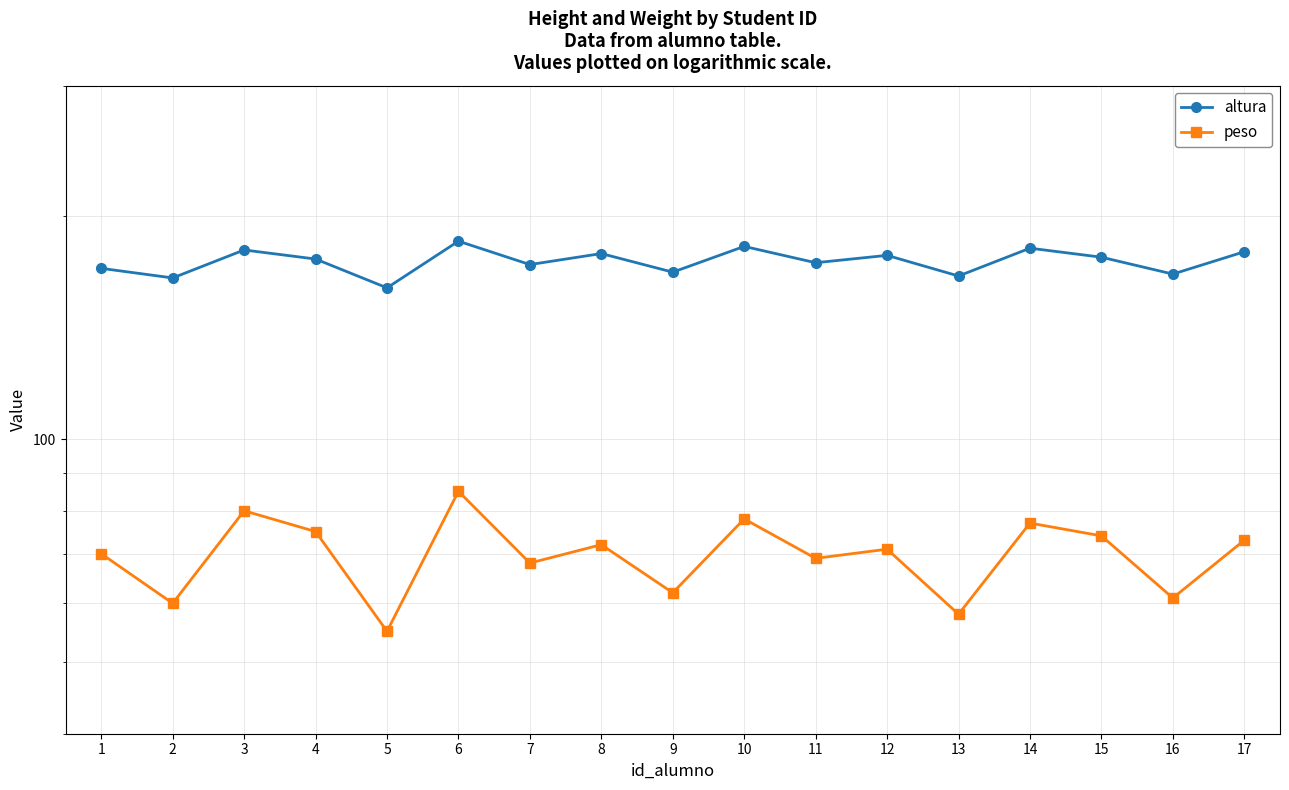

At 14, list the series in order from largest to smallest.

altura, peso